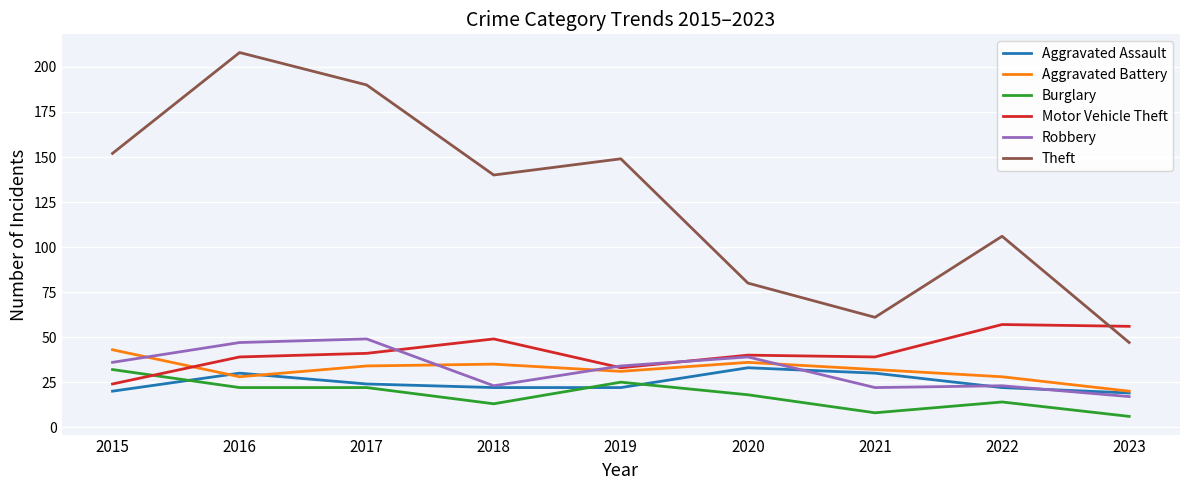

What is the lowest value of the Robbery series?

17